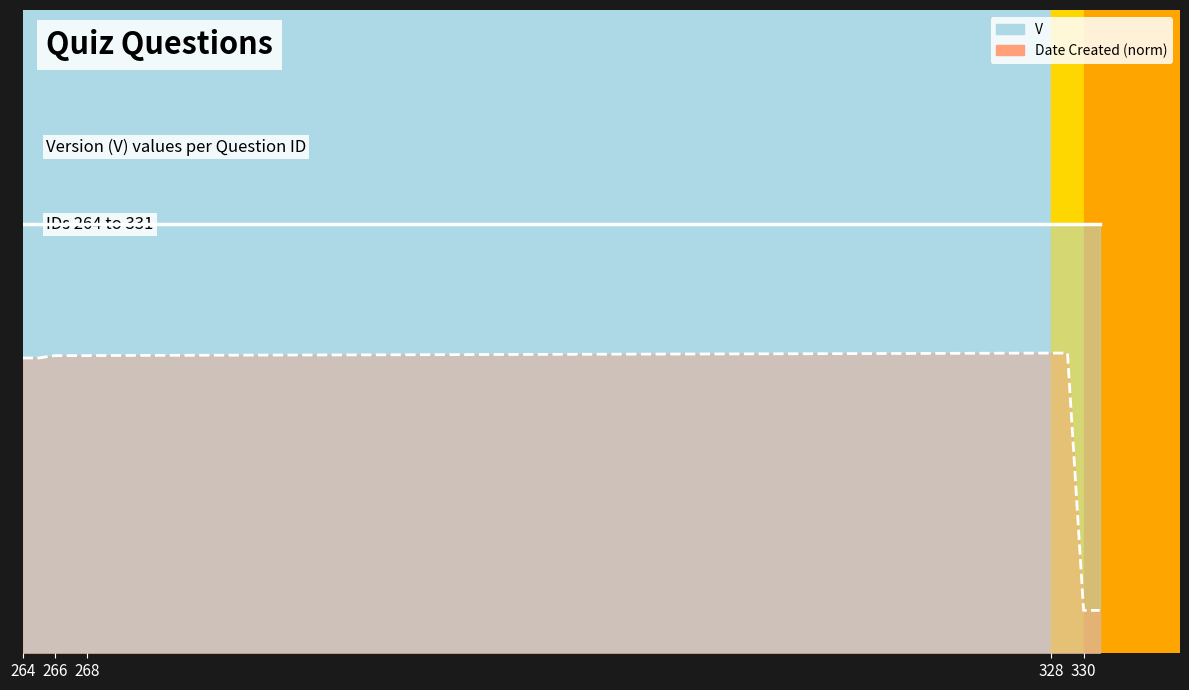

True or false: V (line) and Date Created (norm line) intersect in this chart.

False